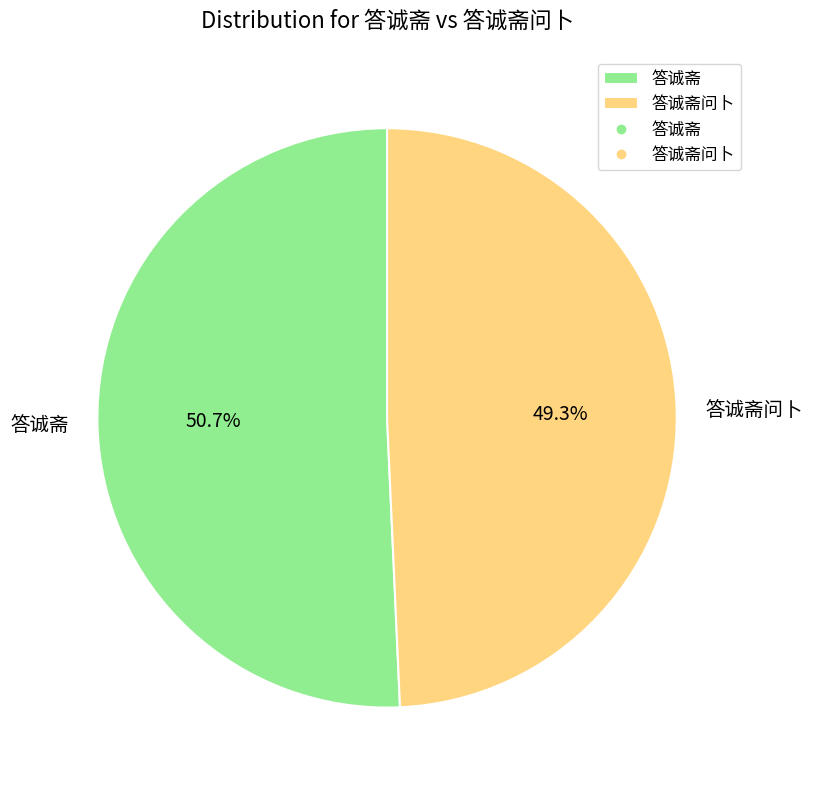

Between 答诚斋 and 答诚斋问卜, which is larger?

答诚斋